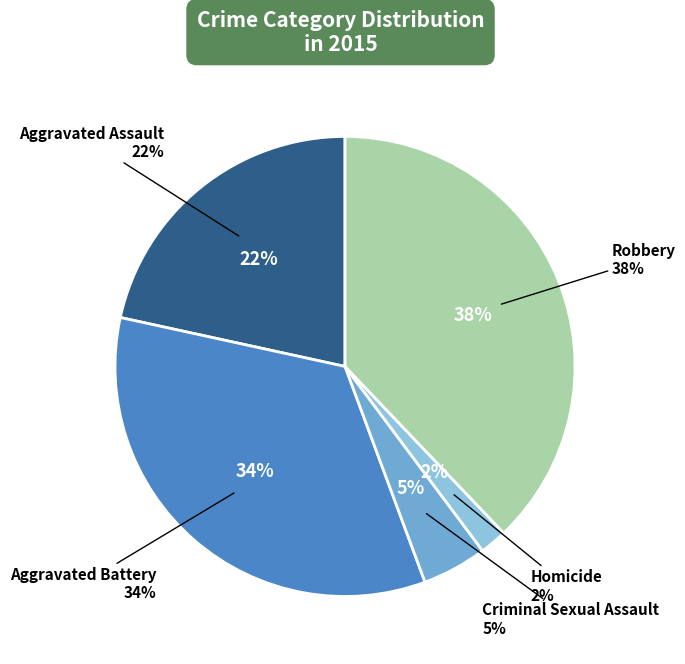

How many segments does this pie chart have?

5